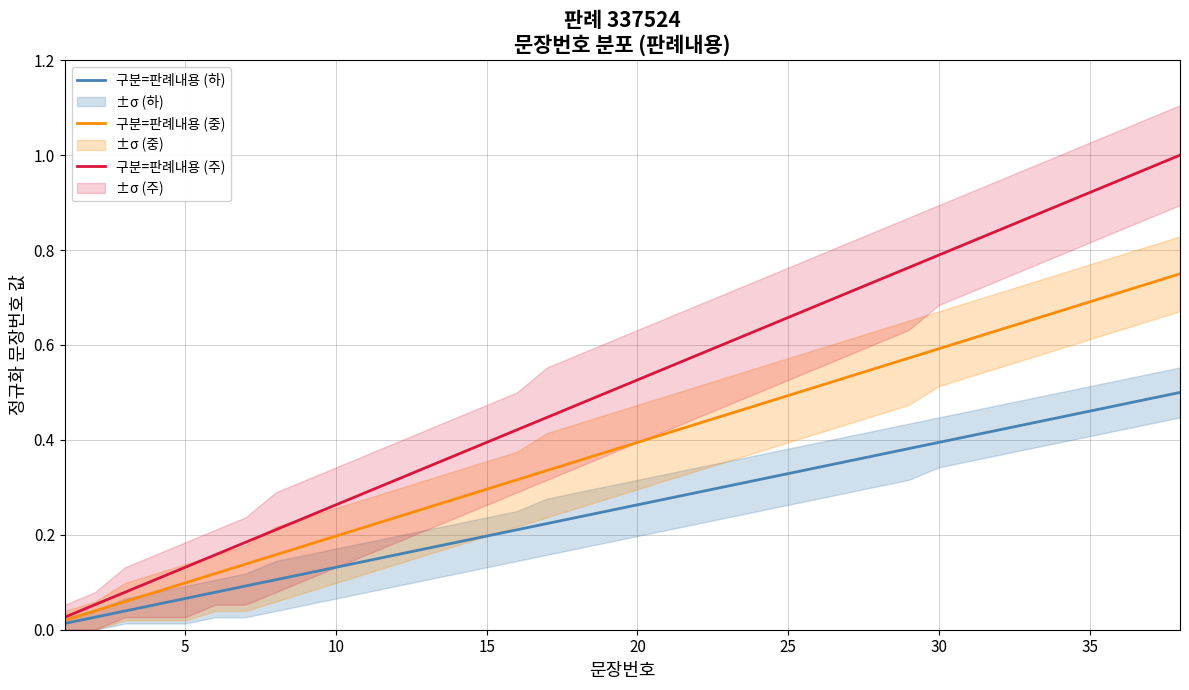

Which series has the largest total across all categories?

구분=판례내용 (주)